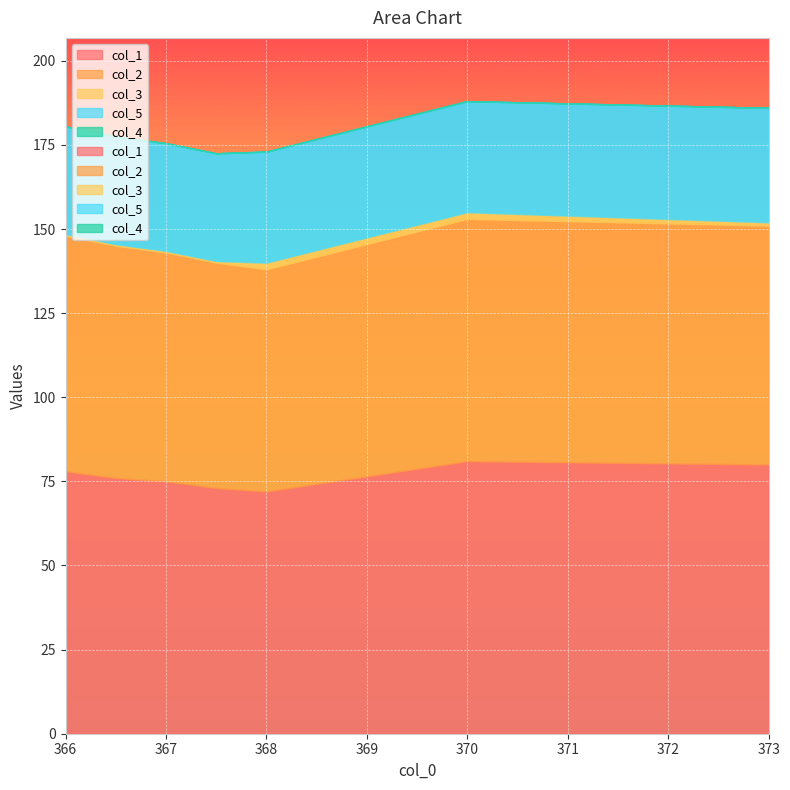

What is the difference between the maximum and second lowest values in the col_3 series?

1.5